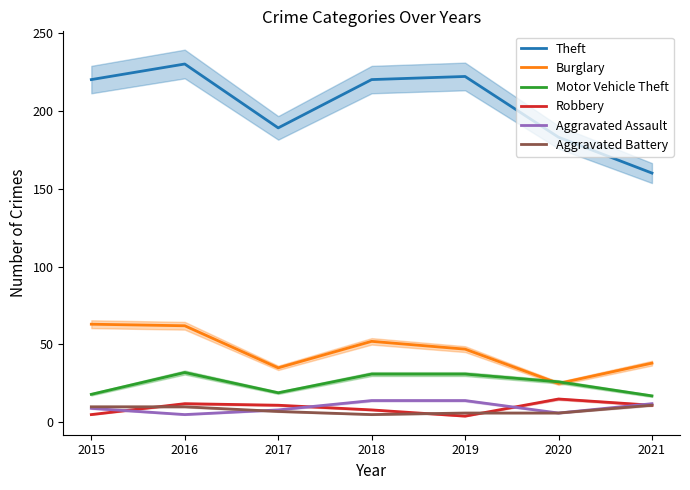

Which series has the widest spread of values?

Theft